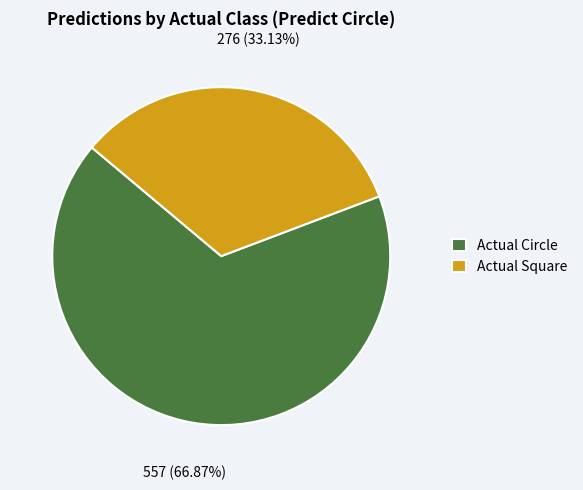

Approximately how many times larger is the value at Actual Square compared to Actual Circle?

0.5